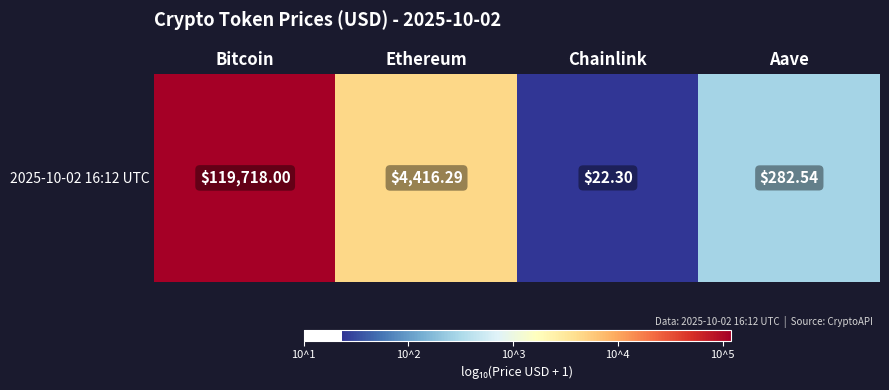

List the labels in order of value, smallest first.

Chainlink, Aave, Ethereum, Bitcoin